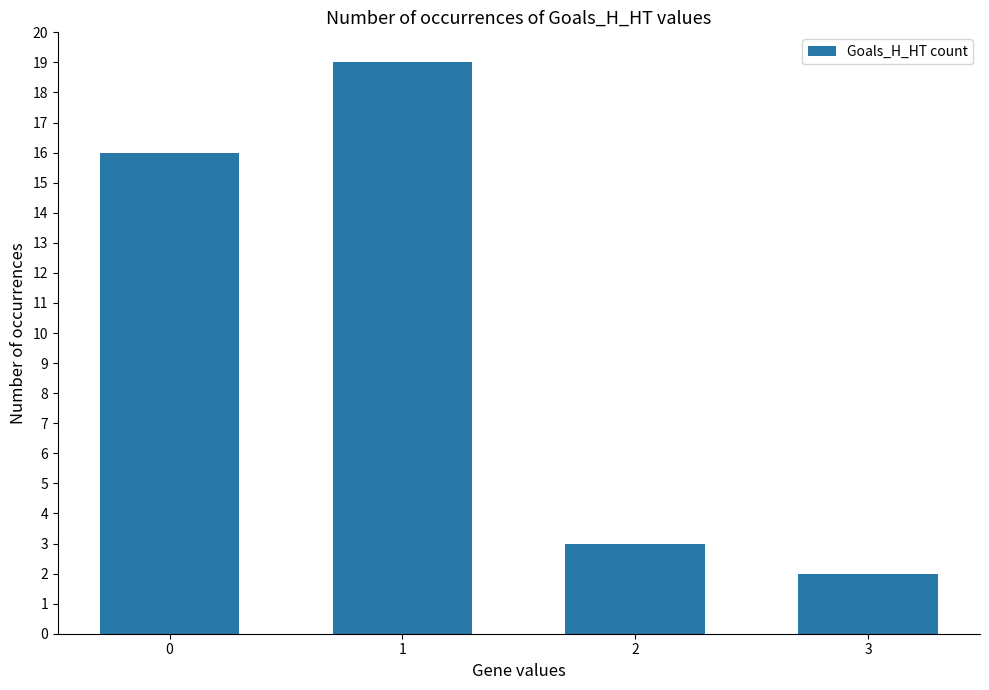

What is the difference between the values at 3 and 0?

14